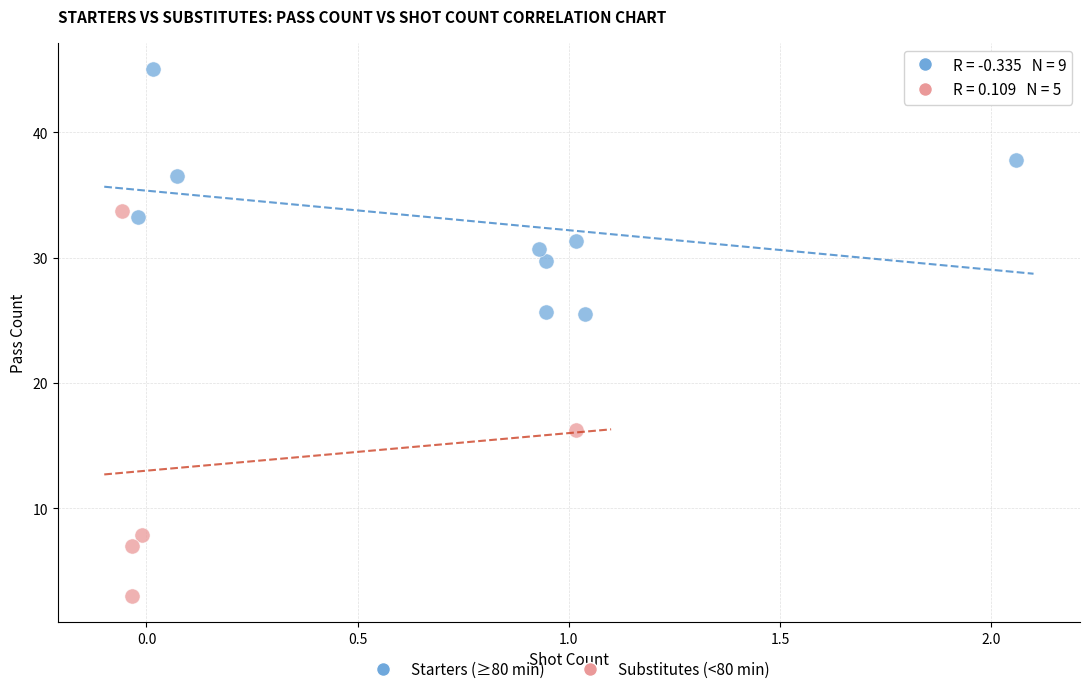

Which series reaches the maximum Y coordinate?

Starters (≥80 min)